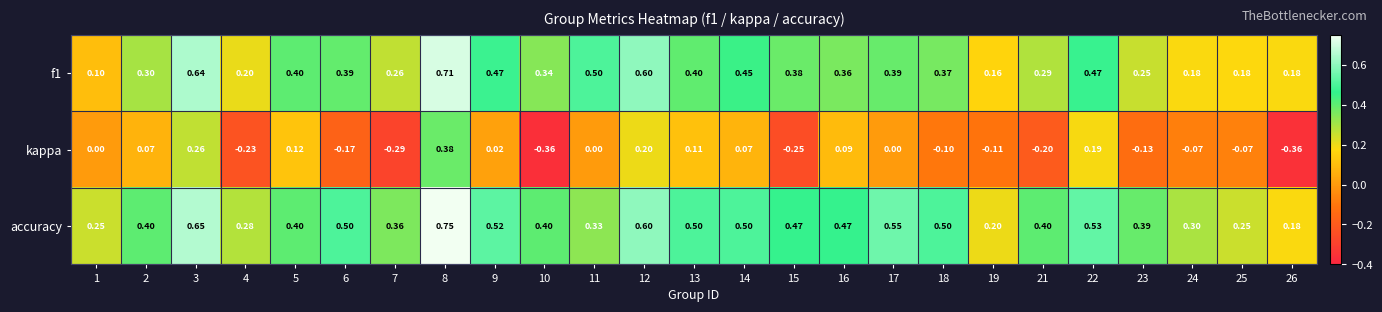

Which series has the largest range (max minus min)?

kappa